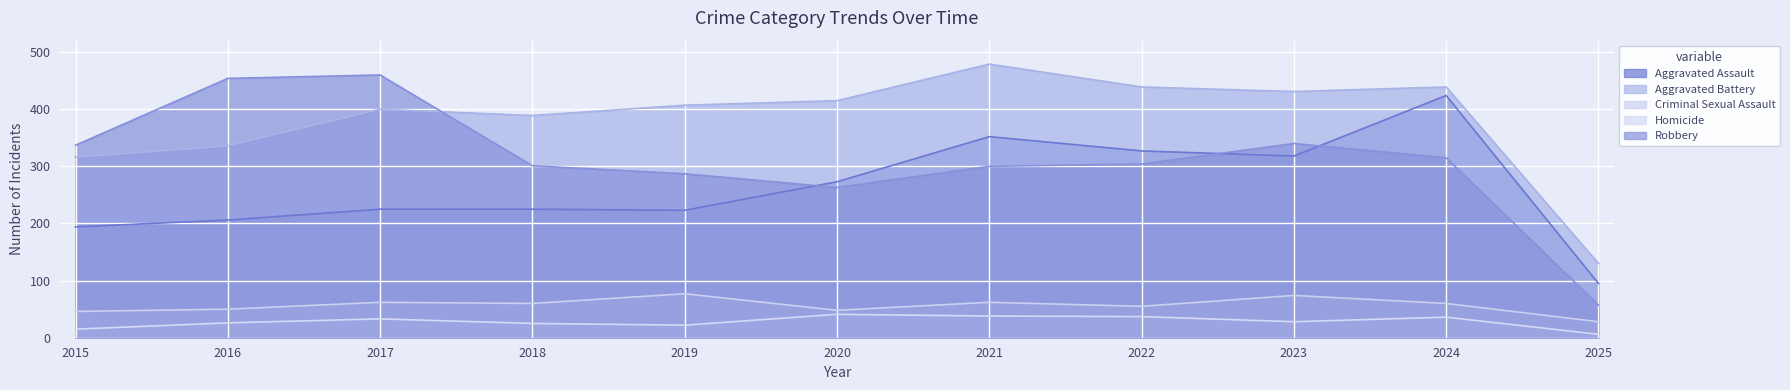

After their last crossing, which series has the higher values: Aggravated Assault or Robbery?

Aggravated Assault